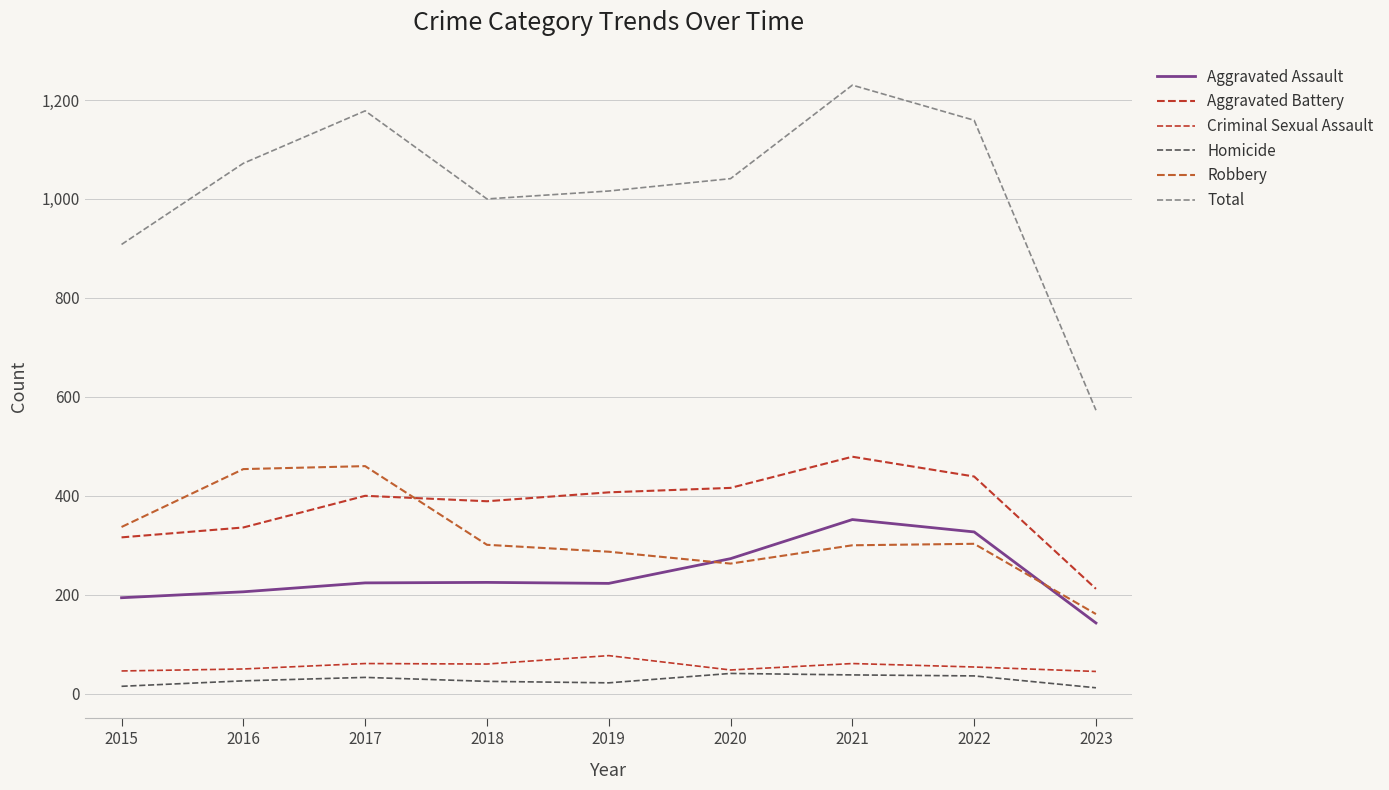

How many times do Aggravated Battery and Robbery cross each other?

1